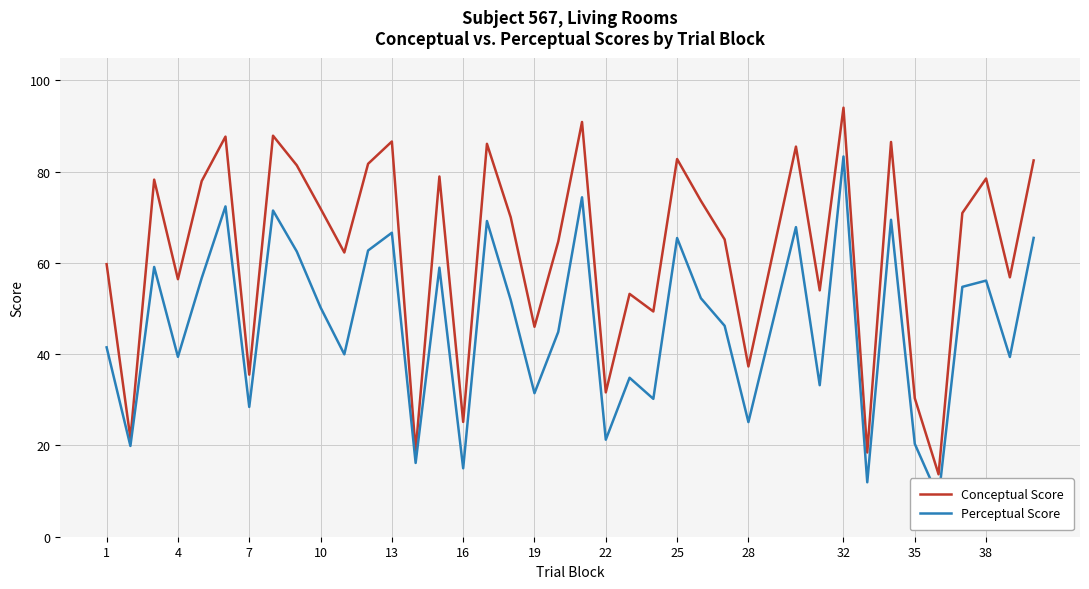

What is the value of the Perceptual Score point at the 36th from the left?

62.7